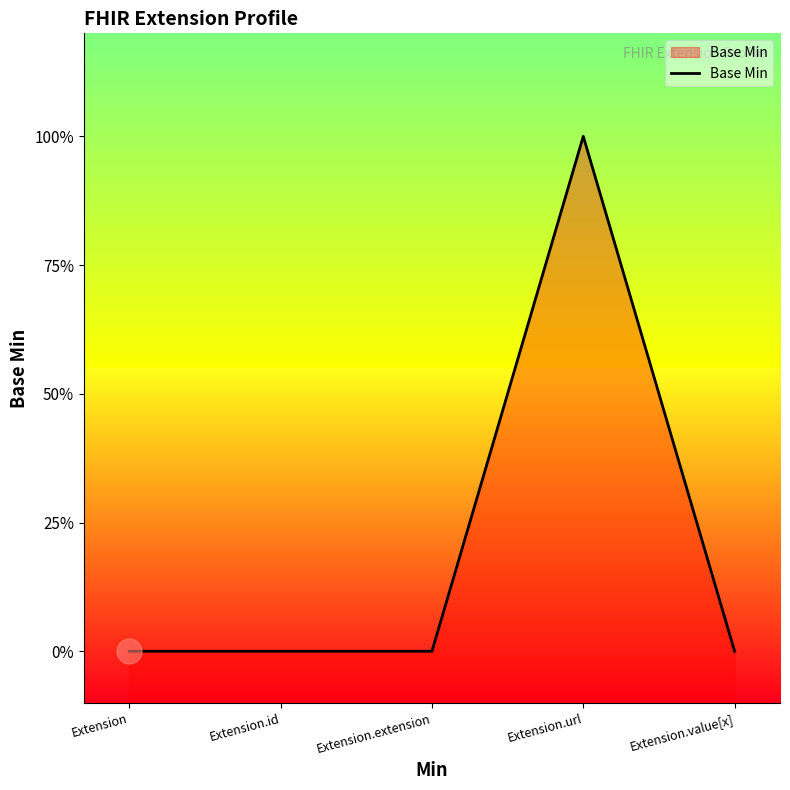

Where is the data nearest to the value 0?

Extension